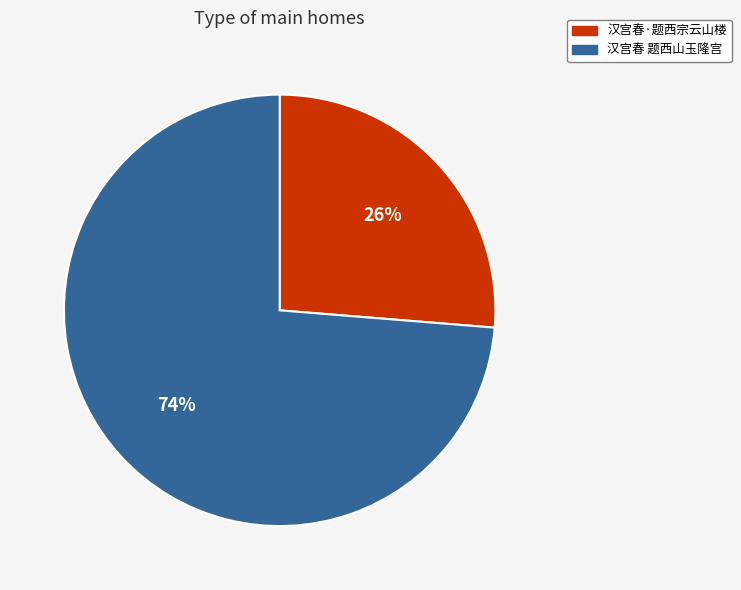

What is the ratio of the value at 汉宫春 题西山玉隆宫 to the value at 汉宫春·题西宗云山楼?

2.8